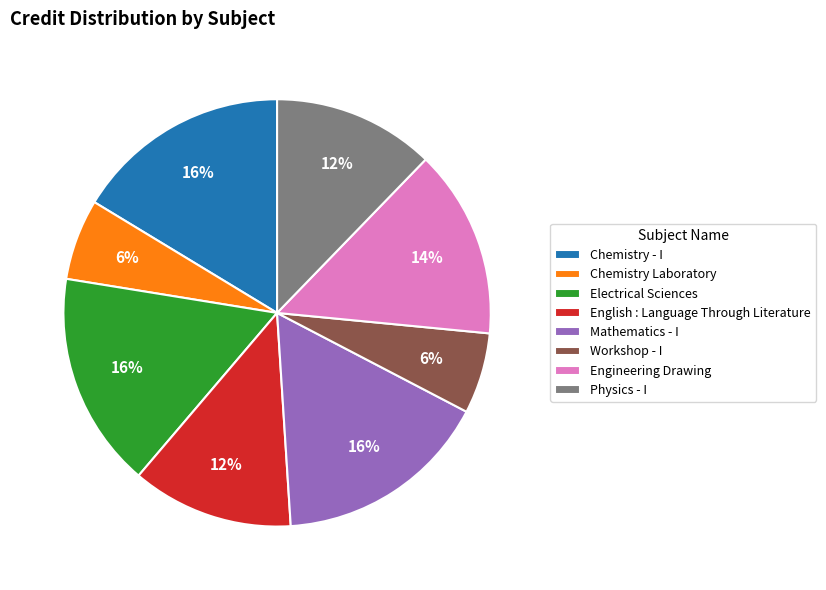

Do Workshop - I and Engineering Drawing together represent more than half of the pie?

No